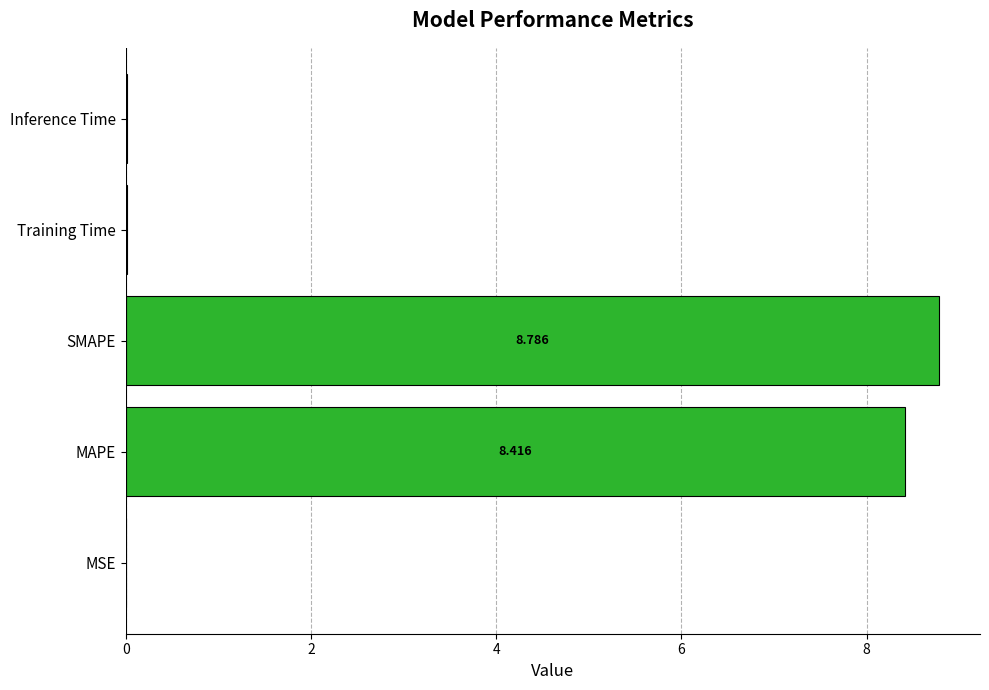

At which category does the chart reach its peak across all series?

SMAPE